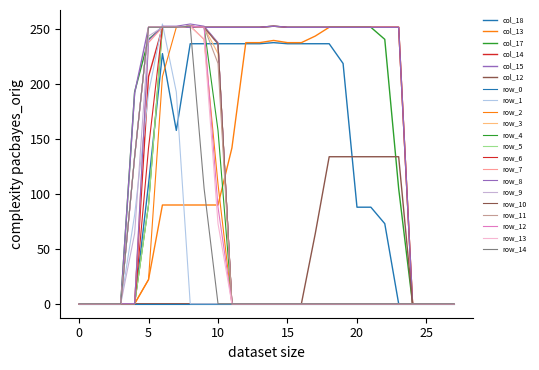

Does the chart have visible grid lines?

No